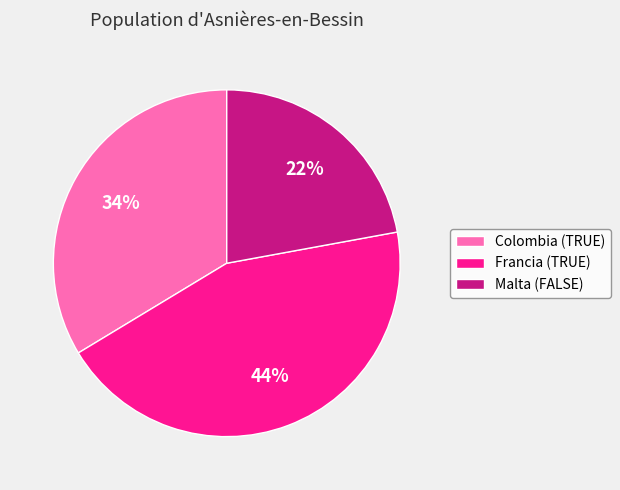

Rank the categories by value from lowest to highest.

Malta (FALSE), Colombia (TRUE), Francia (TRUE)